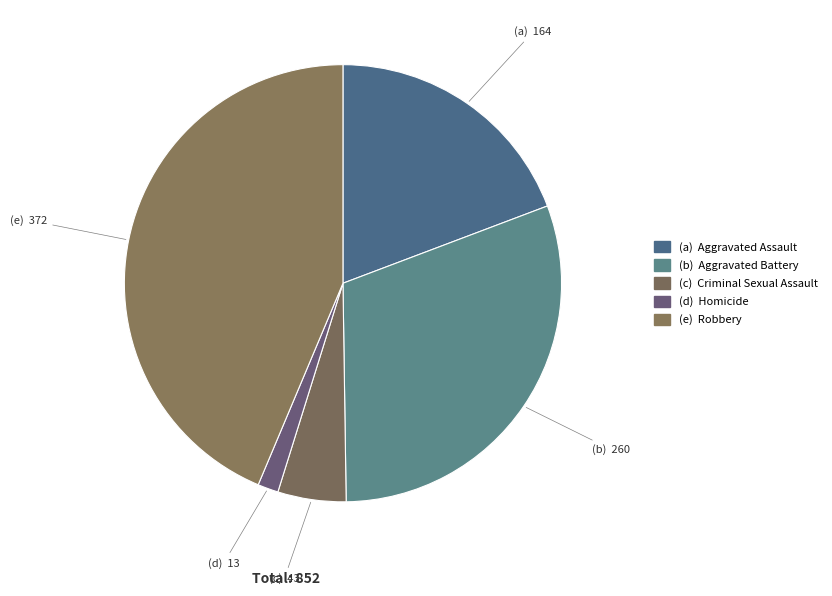

Count the number of slices in the pie.

5